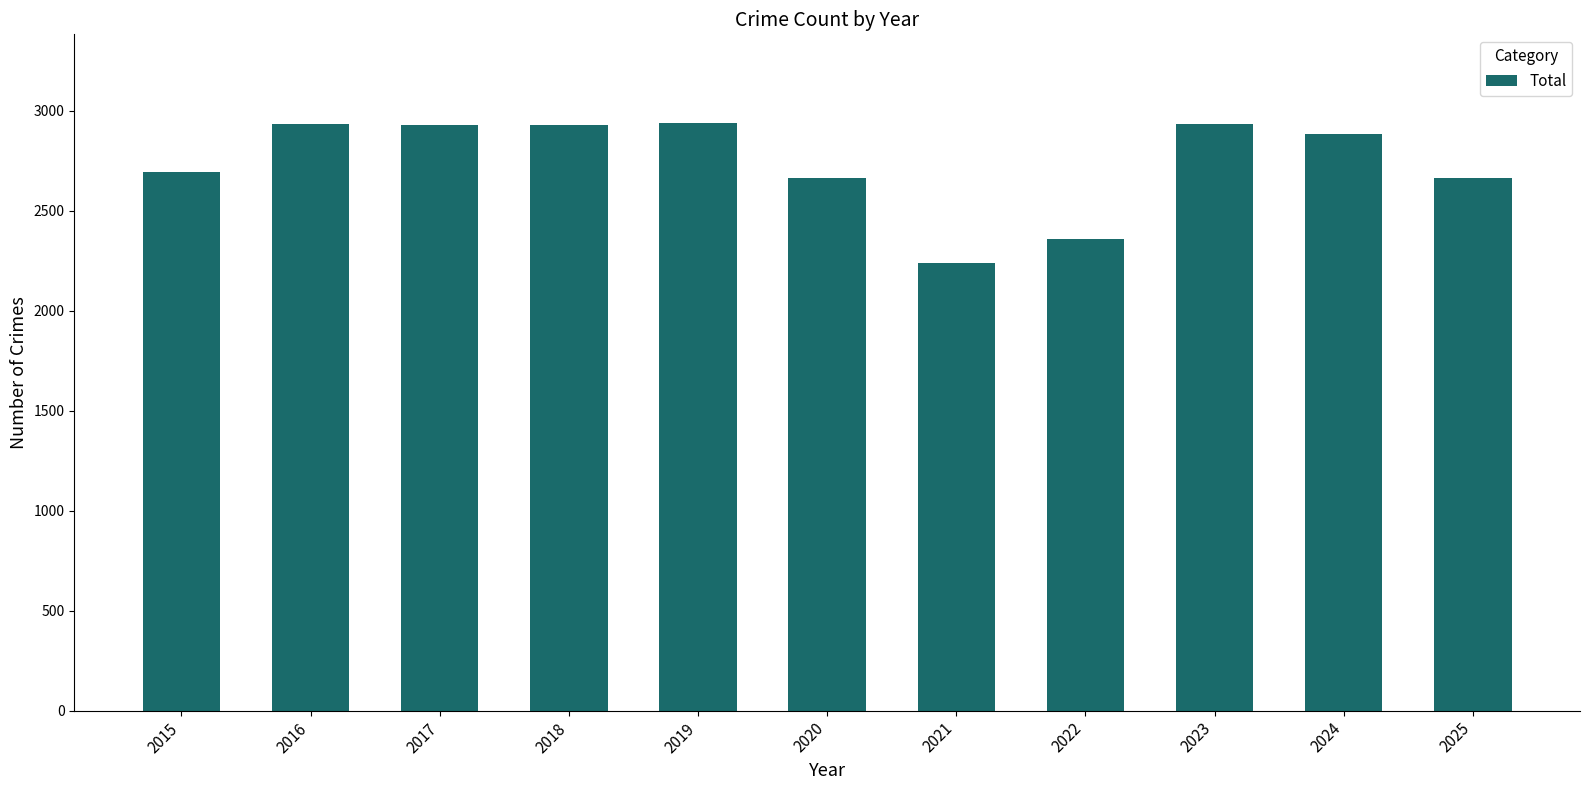

What is the smallest value displayed?

2239